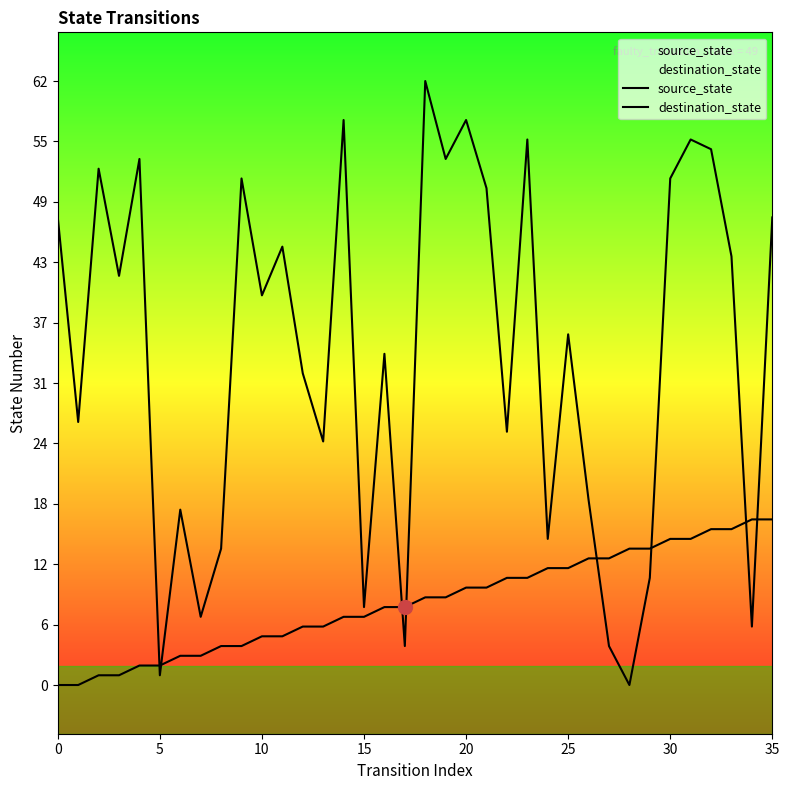

What is the label of the 10th point from the right?

26